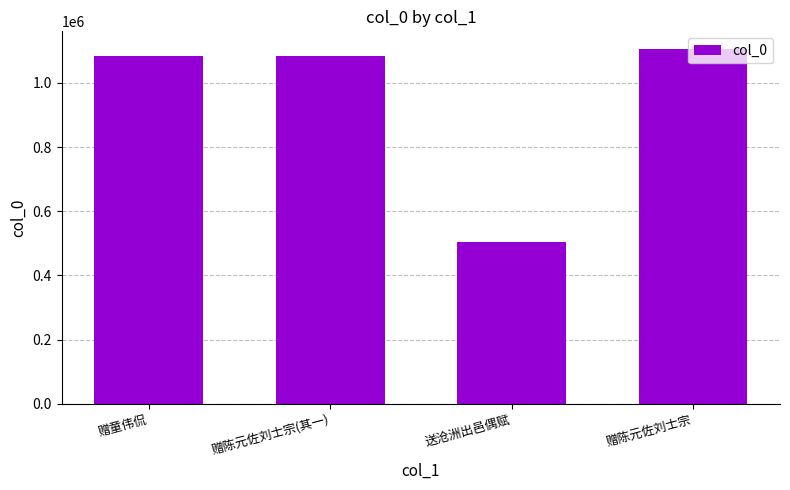

What value does the data have at 赠童伟侃?

1084549